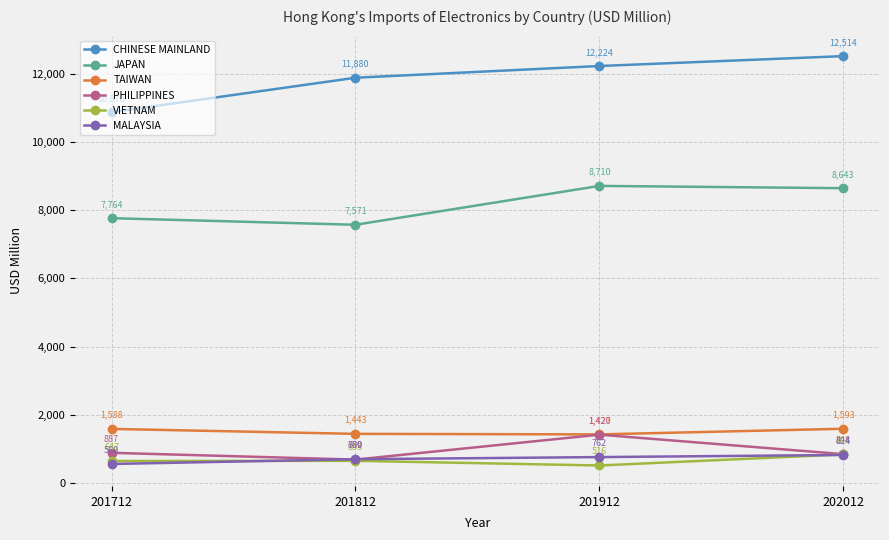

What is the average value of the MALAYSIA series?

711.6